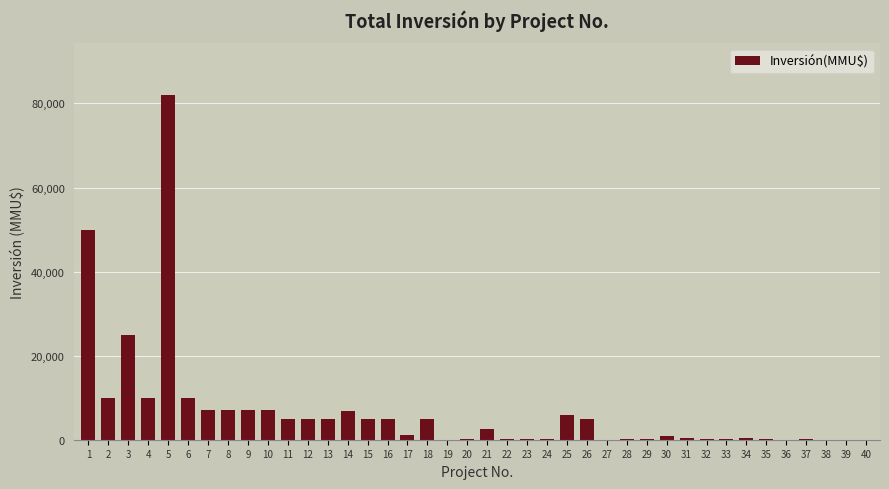

What is the change in value from 25 to 40?

-6000